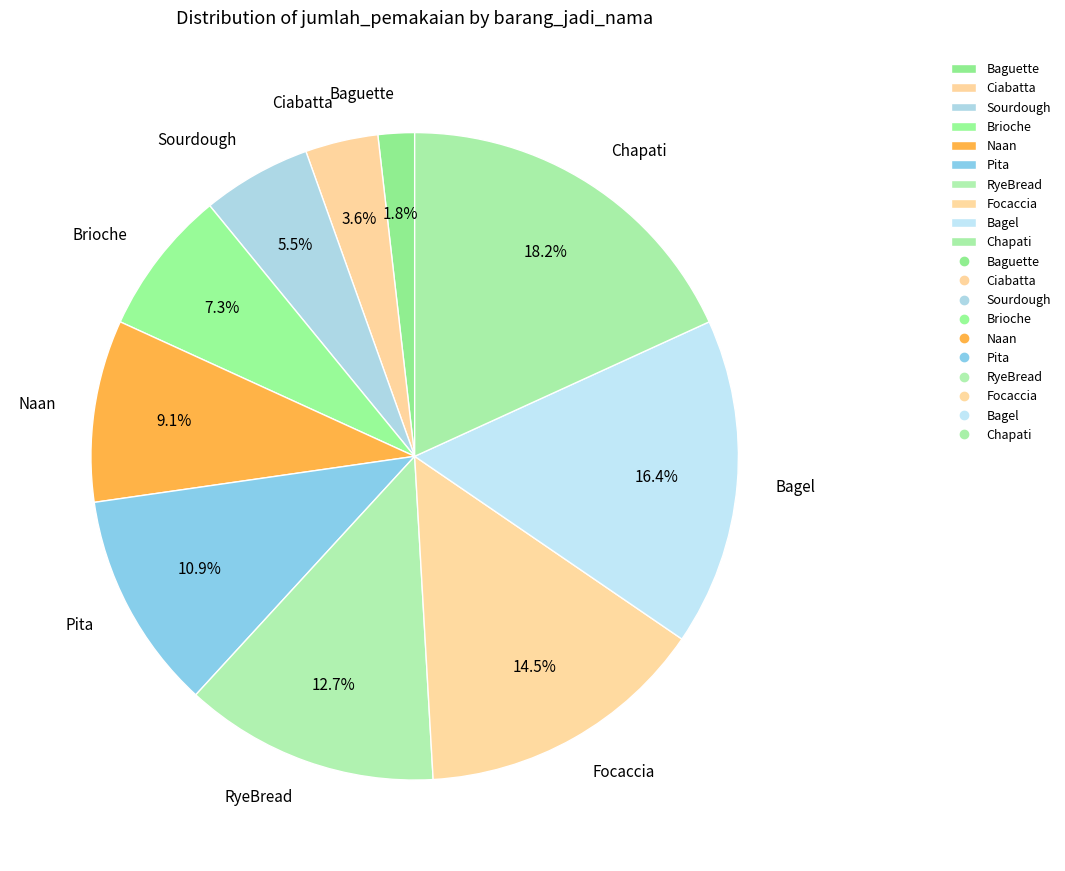

Rank the categories by value from lowest to highest.

Baguette, Ciabatta, Sourdough, Brioche, Naan, Pita, RyeBread, Focaccia, Bagel, Chapati